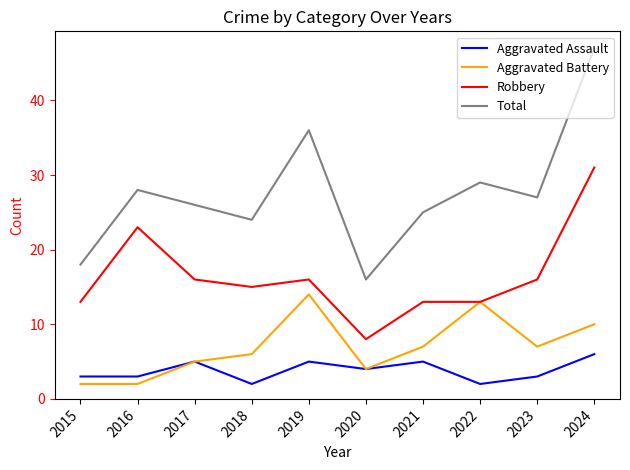

Which series has the widest spread of values?

Total